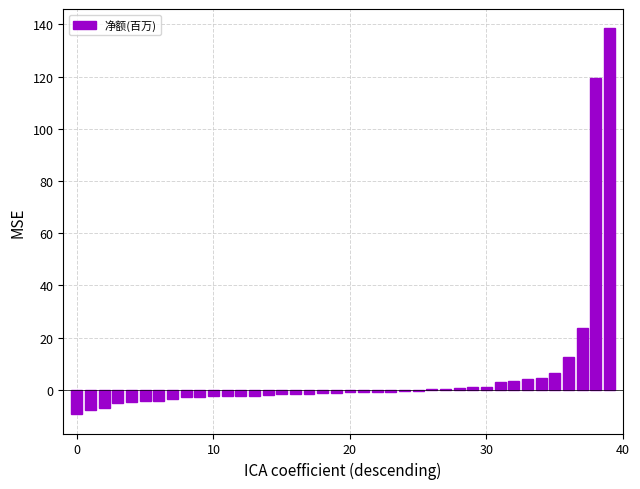

Does the chart contain stacked bars?

No